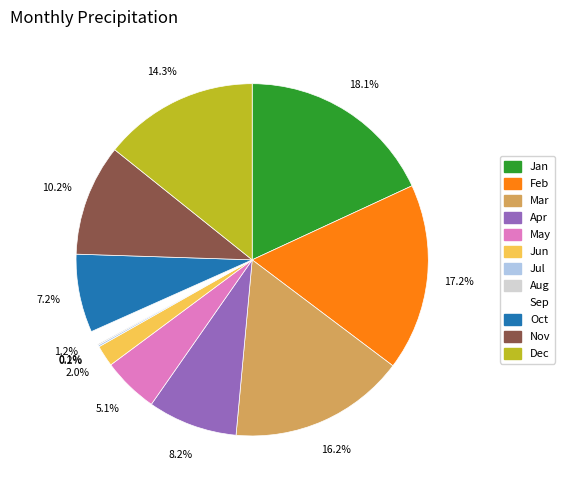

To the nearest percent, what is the difference between the Jun and Feb slice percentages?

15%